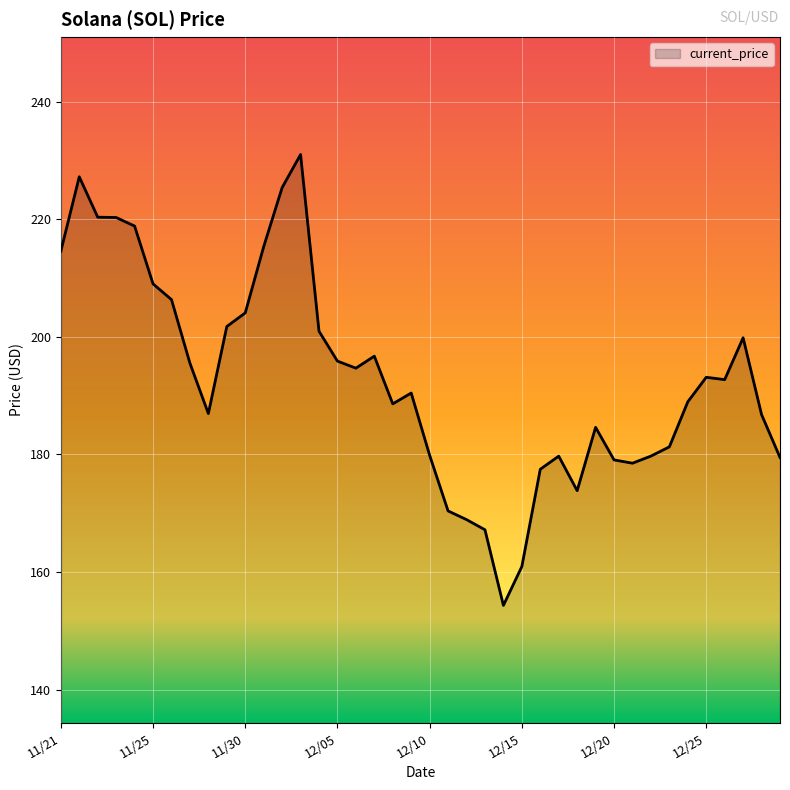

How many lines are shown in the chart?

1